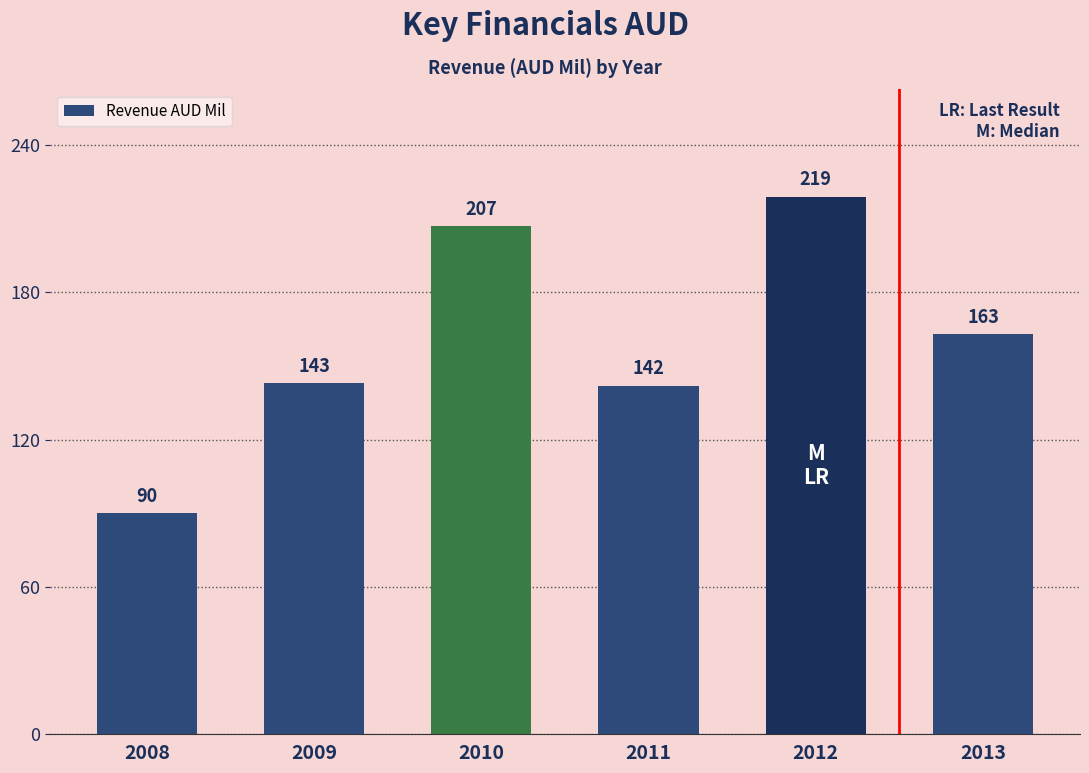

How many bars are there in total?

6